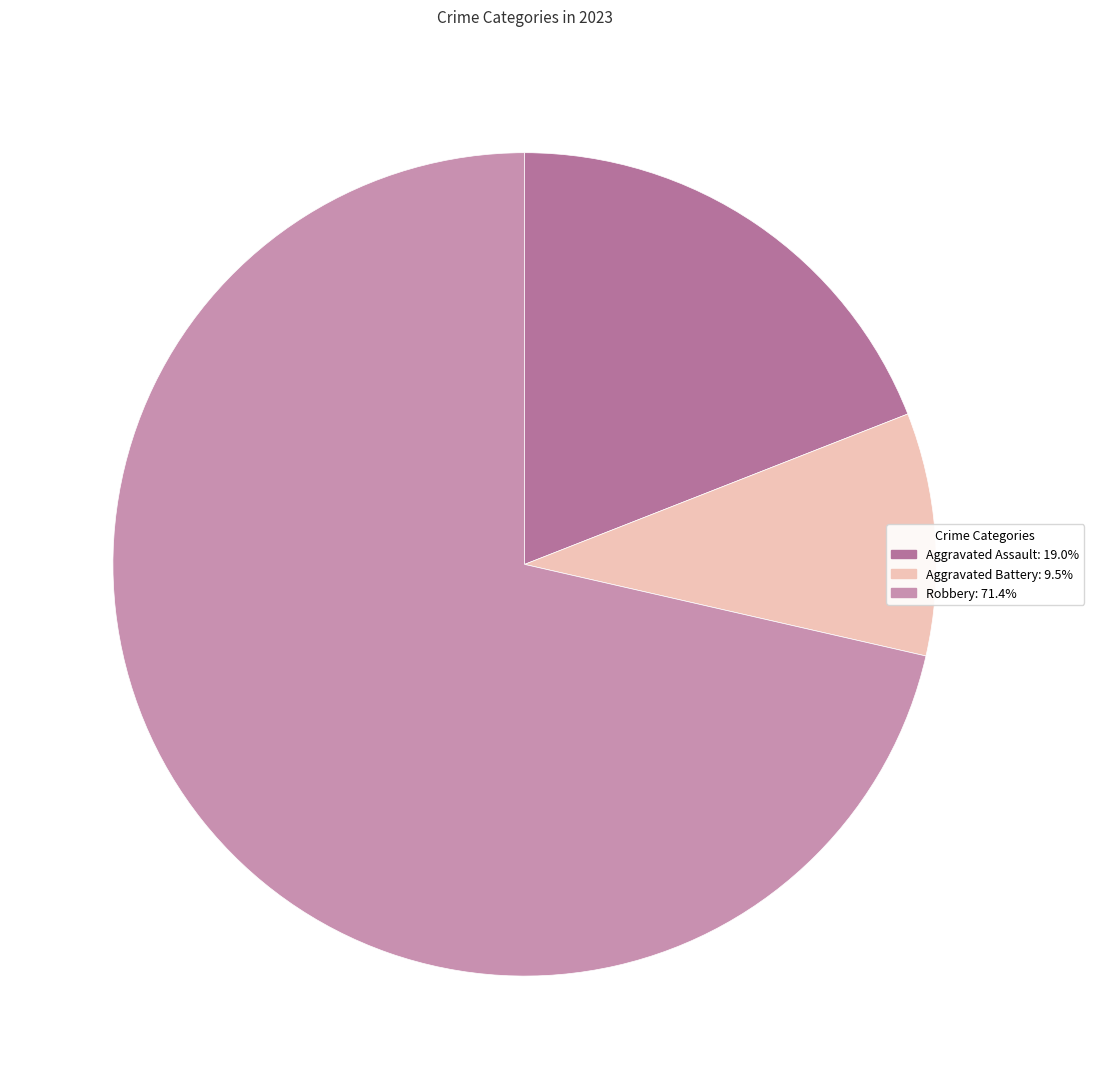

Does any single category account for the majority?

Yes